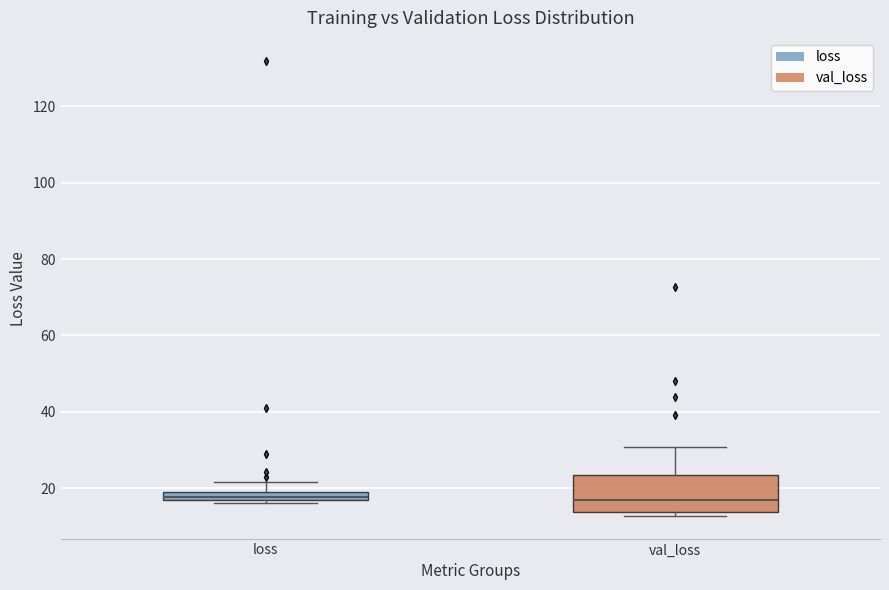

Where is the upper edge of the box for loss on the y-axis? The values are not printed on the chart, so give them approximately, as read against the axis.

20